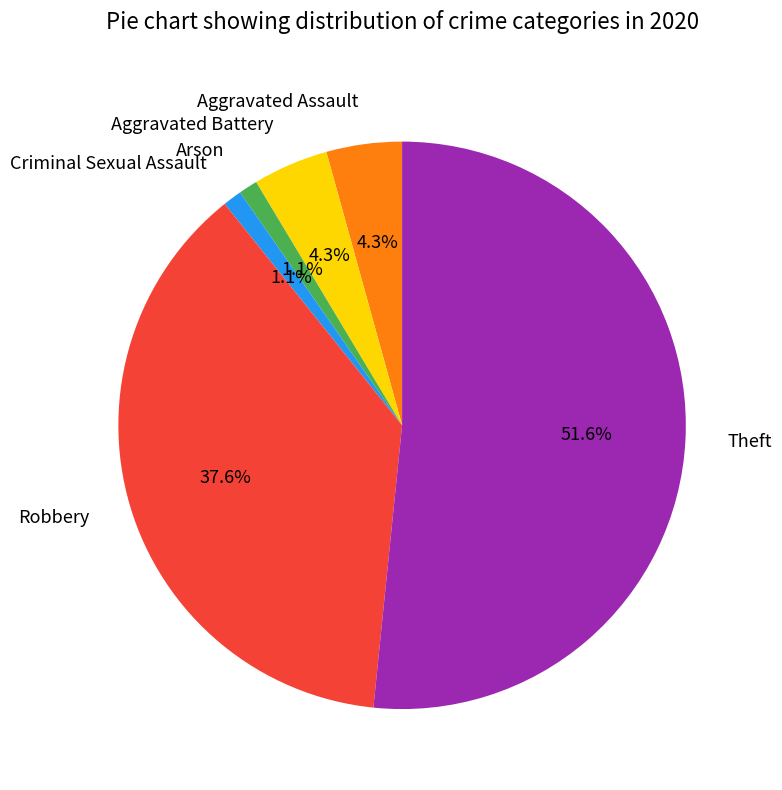

Does Theft account for over 50% of the chart?

Yes